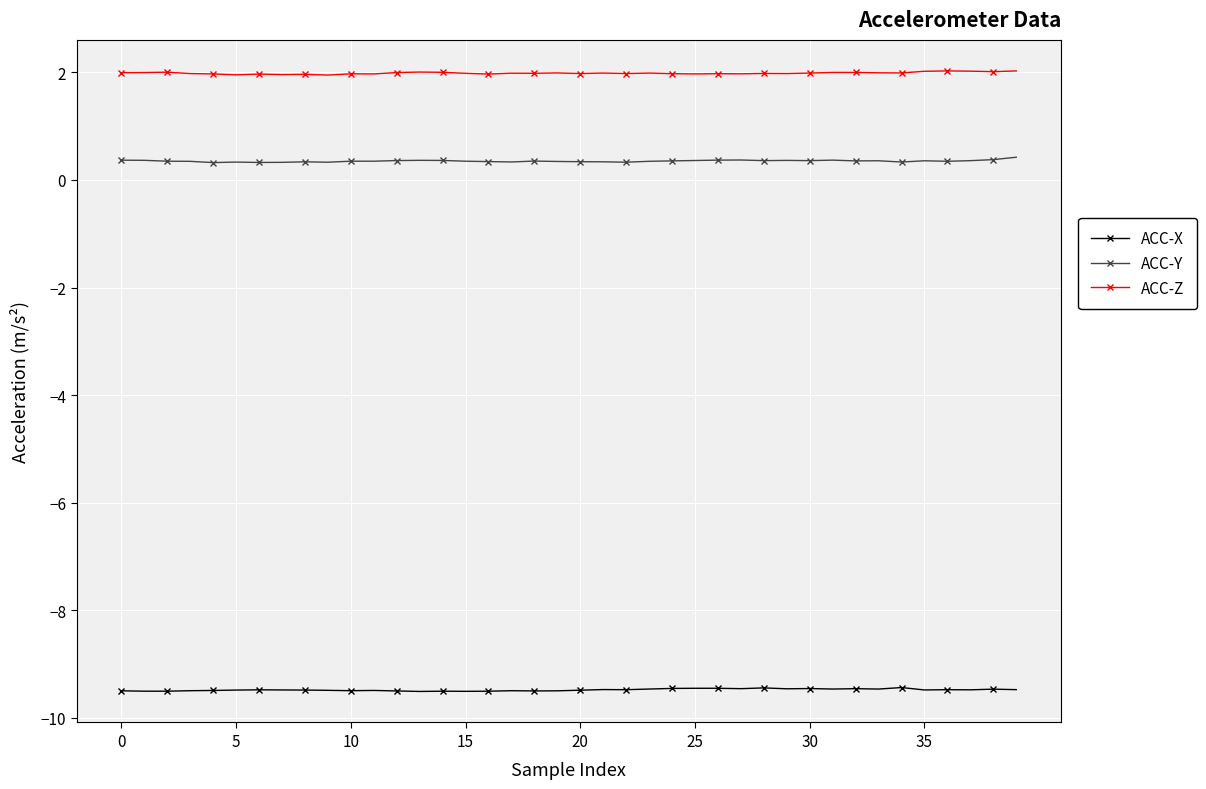

List the series in order of their peak value, highest first.

ACC-Z, ACC-Y, ACC-X